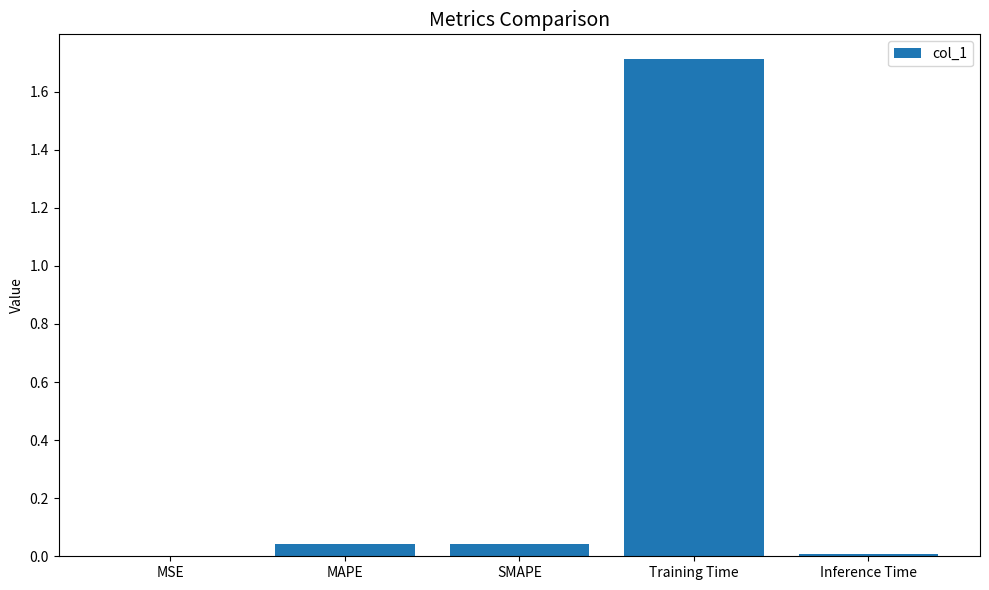

What is the greatest value displayed?

1.7